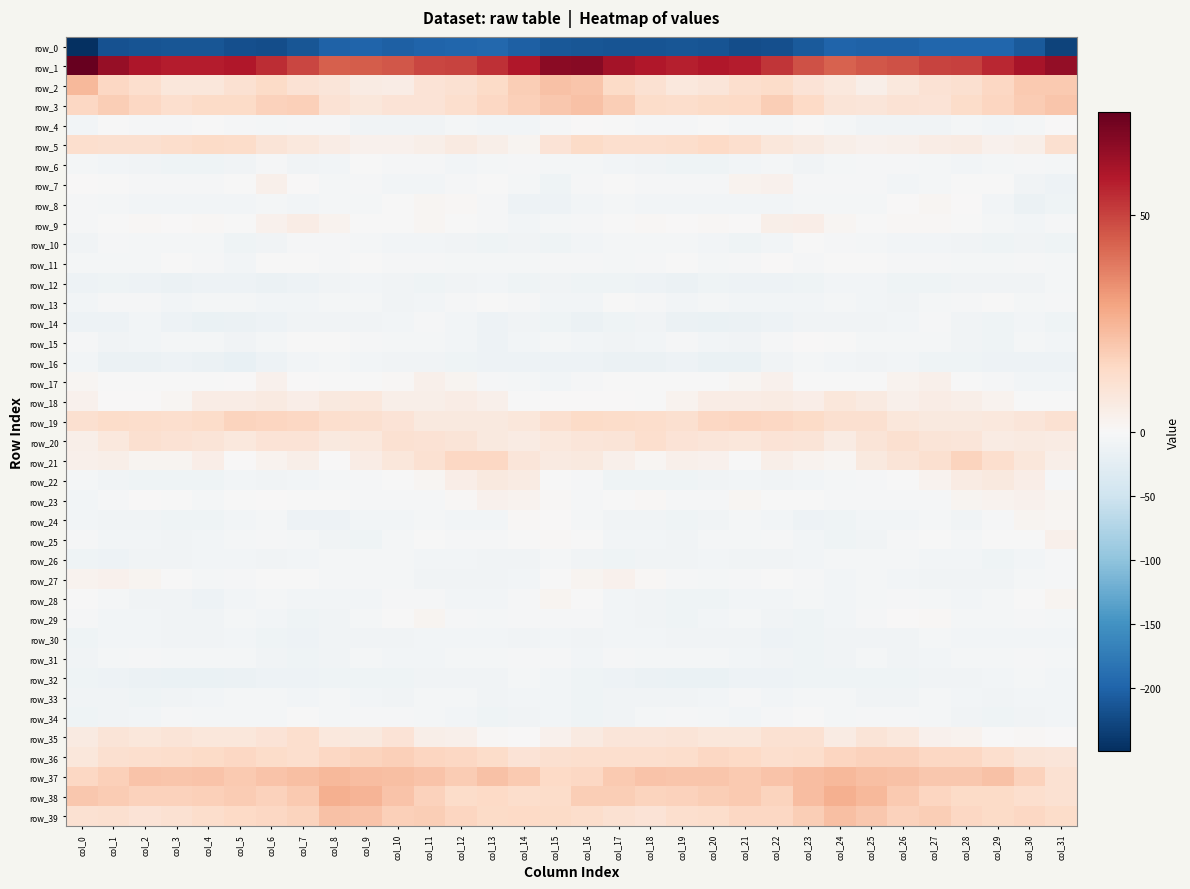

At which category is the sum across all series the highest?

col_27